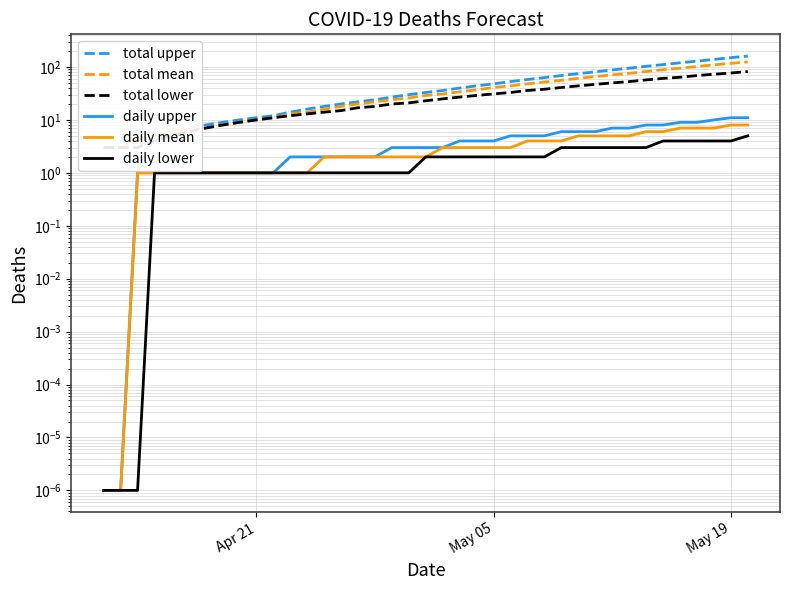

Reading left to right, transcribe all the data shown in this chart.

total upper: 3.0	3.0	4.0	5.0	6.0	7.0	8.0	9.0	10.0	11.0	12.0	14.0	16.0	18.0	20.0	22.0	24.0	27.0	30.0	33.0	36.0	40.0	44.0	48.0	53.0	58.0	63.0	69.0	75.0	81.0	88.0	95.0	103.0	111.0	120.0	129.0	139.0	150.0	161.0
total mean: 3.0	3.0	4.0	5.0	6.0	7.0	7.0	8.0	9.0	10.0	11.0	13.0	14.0	16.0	18.0	20.0	22.0	24.0	26.0	29.0	31.0	34.0	37.0	41.0	44.0	48.0	52.0	56.0	61.0	66.0	71.0	76.0	82.0	89.0	95.0	102.0	110.0	117.0	125.0
total lower: 3.0	3.0	3.0	4.0	5.0	6.0	7.0	8.0	9.0	10.0	11.0	12.0	13.0	14.0	15.0	17.0	18.0	20.0	21.0	23.0	25.0	27.0	29.0	31.0	33.0	36.0	38.0	41.0	44.0	47.0	50.0	53.0	57.0	61.0	64.0	69.0	73.0	77.0	82.0
daily upper: 0.0	0.0	1.0	1.0	1.0	1.0	1.0	1.0	1.0	1.0	1.0	2.0	2.0	2.0	2.0	2.0	2.0	3.0	3.0	3.0	3.0	4.0	4.0	4.0	5.0	5.0	5.0	6.0	6.0	6.0	7.0	7.0	8.0	8.0	9.0	9.0	10.0	11.0	11.0
daily mean: 0.0	0.0	1.0	1.0	1.0	1.0	1.0	1.0	1.0	1.0	1.0	1.0	1.0	2.0	2.0	2.0	2.0	2.0	2.0	2.0	3.0	3.0	3.0	3.0	3.0	4.0	4.0	4.0	5.0	5.0	5.0	5.0	6.0	6.0	7.0	7.0	7.0	8.0	8.0
daily lower: 0.0	0.0	0.0	1.0	1.0	1.0	1.0	1.0	1.0	1.0	1.0	1.0	1.0	1.0	1.0	1.0	1.0	1.0	1.0	2.0	2.0	2.0	2.0	2.0	2.0	2.0	2.0	3.0	3.0	3.0	3.0	3.0	3.0	4.0	4.0	4.0	4.0	4.0	5.0